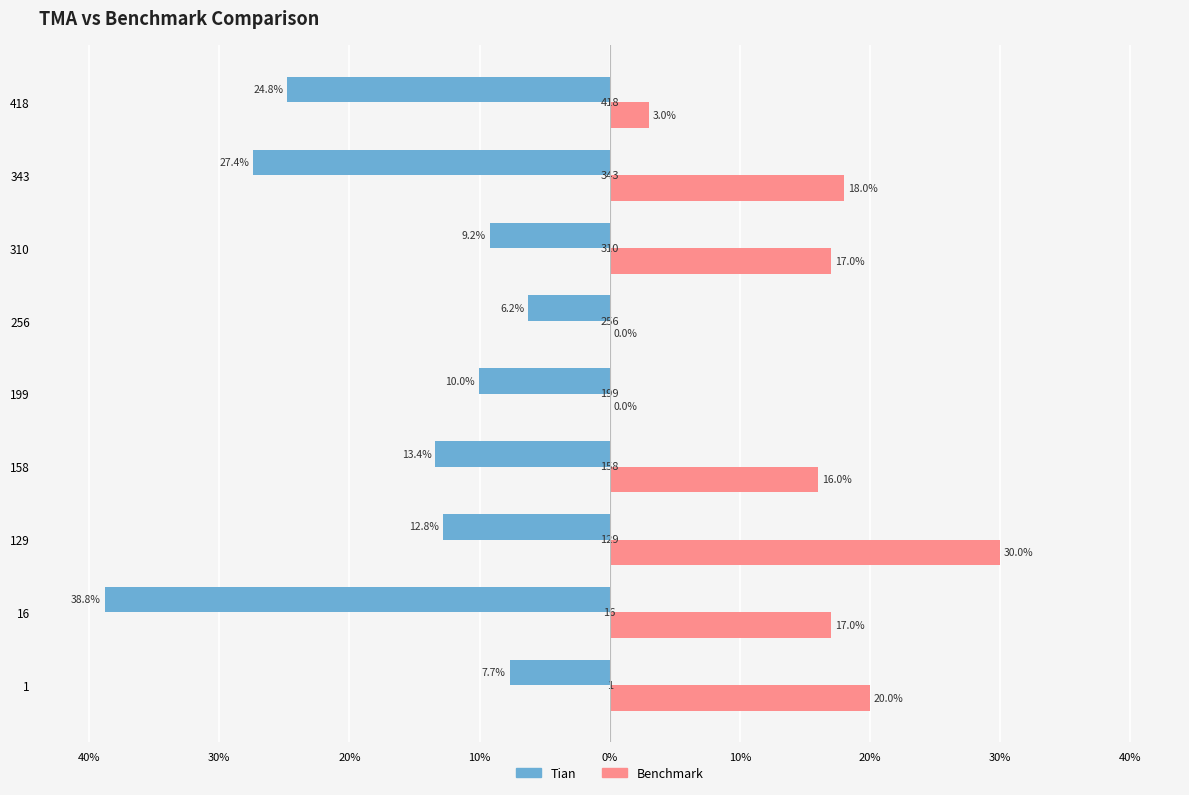

Reading left to right, list all the values displayed in this chart.

Tian: -7.7	-38.8	-12.8	-13.4	-10.0	-6.2	-9.2	-27.4	-24.8
Benchmark: 20.0	17.0	30.0	16.0	0.0	0.0	17.0	18.0	3.0